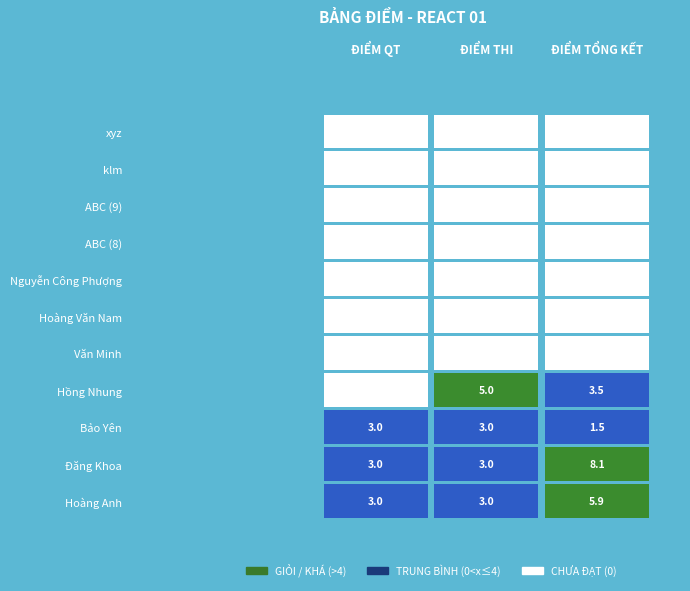

List the series in order of their peak value, highest first.

Đăng Khoa, Hoàng Anh, Hồng Nhung, Bảo Yên, Văn Minh, Hoàng Văn Nam, Nguyễn Công Phượng, ABC (8), ABC (9), klm, xyz